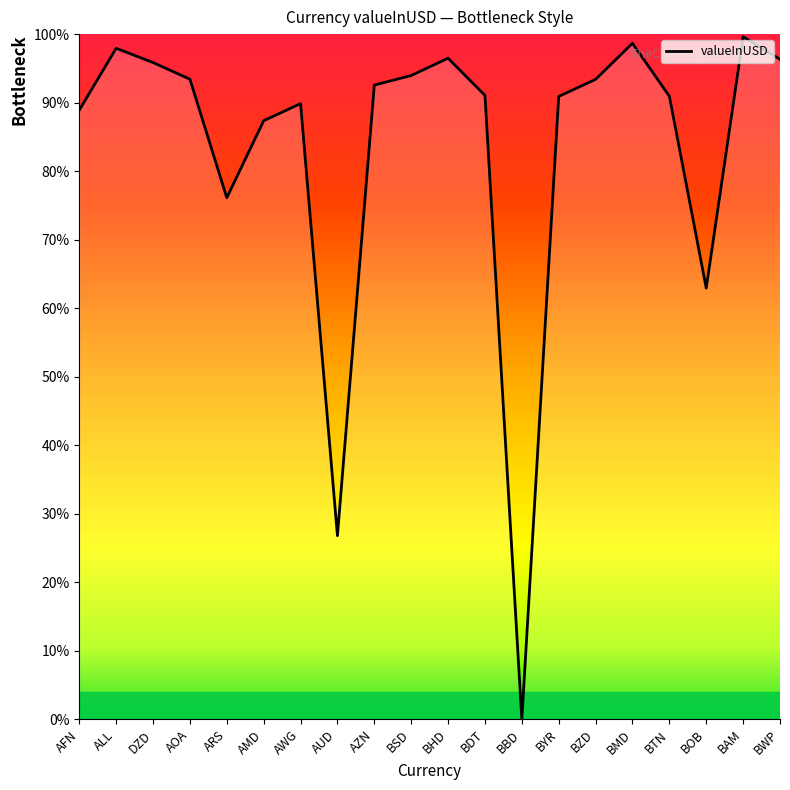

What position from the left is AOA?

4